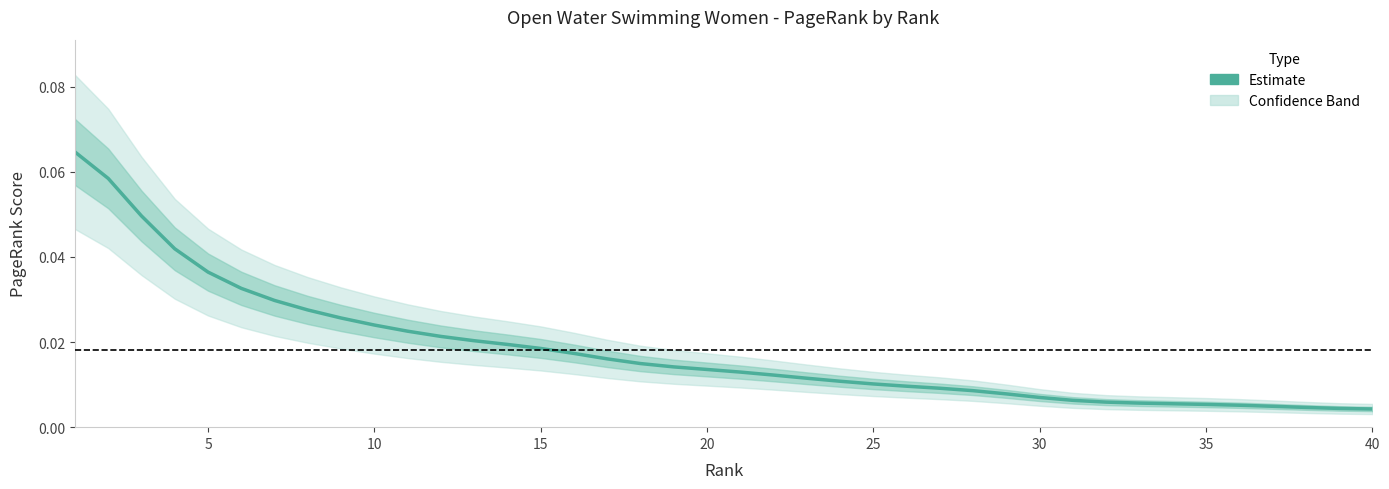

Does the chart have visible grid lines?

No